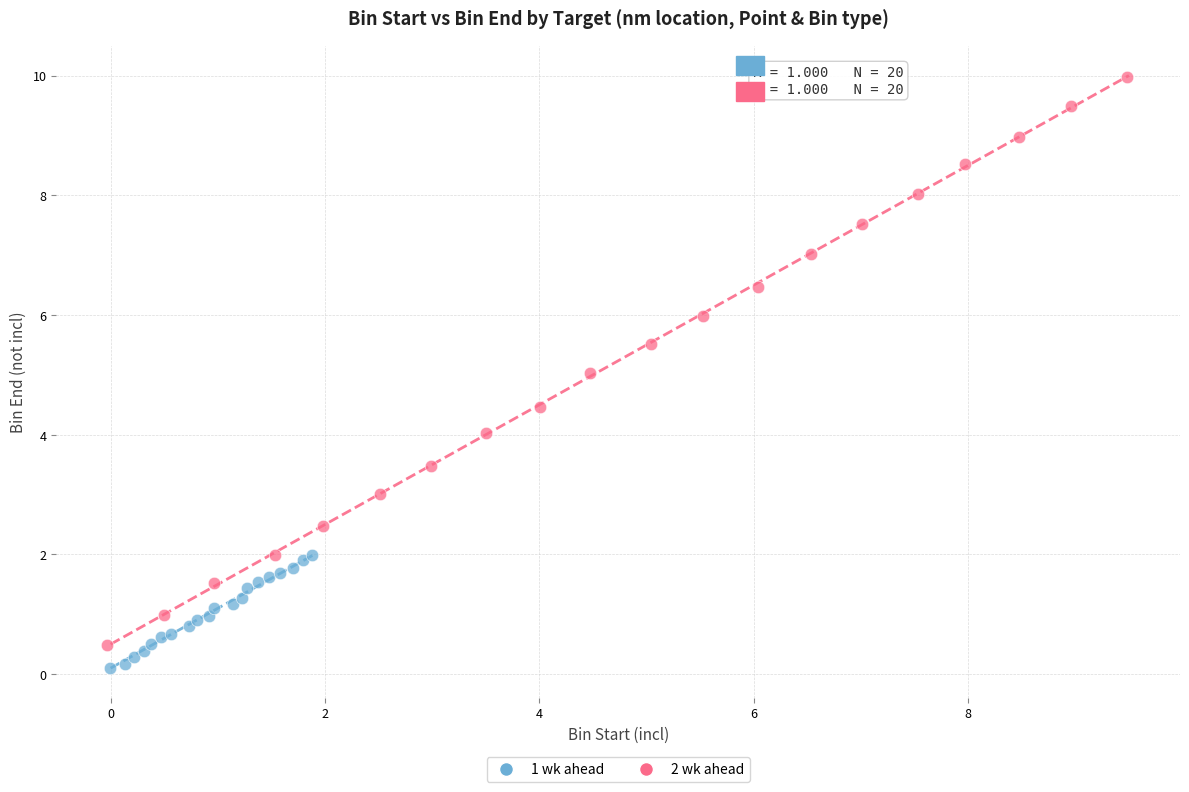

Which series has the largest Y range (max minus min)?

2 wk ahead